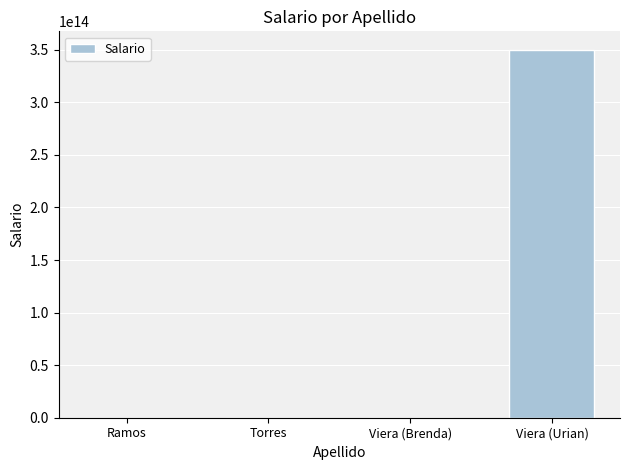

At which label is the value closest to 175000000001050?

Viera (Brenda)